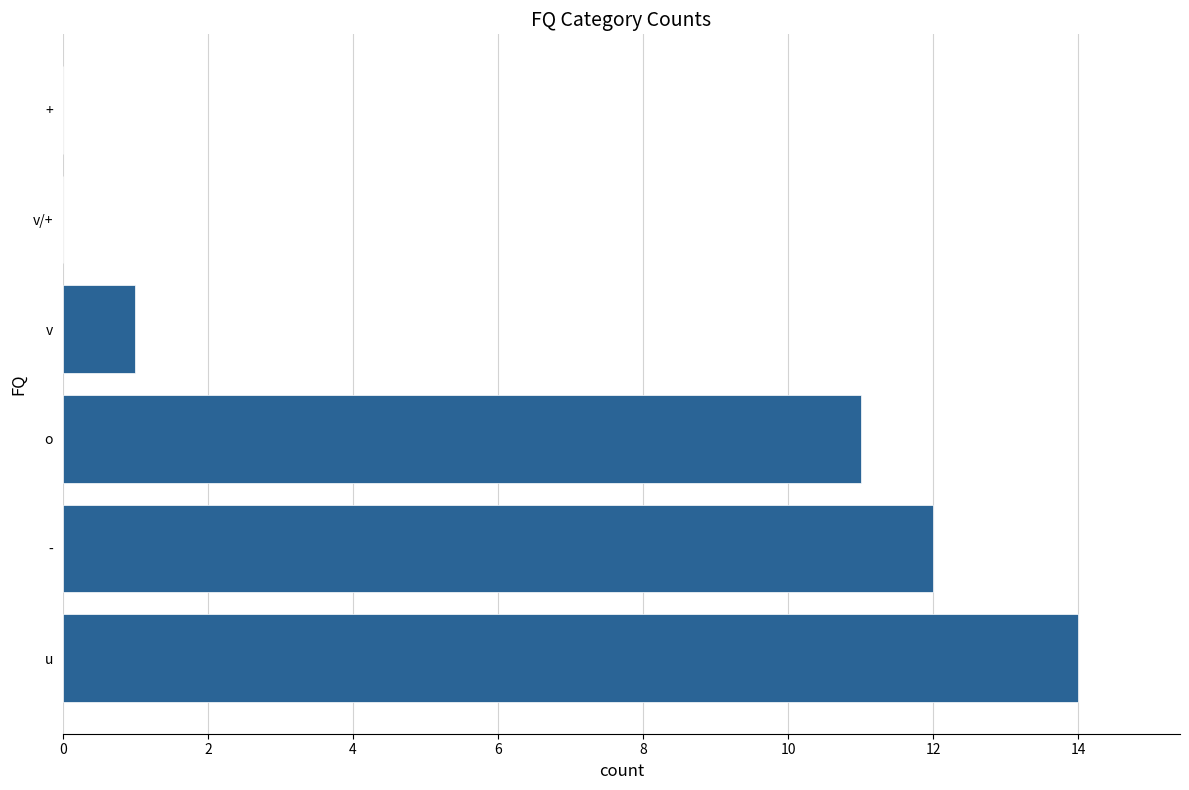

Is it true that the value at + is 0?

True